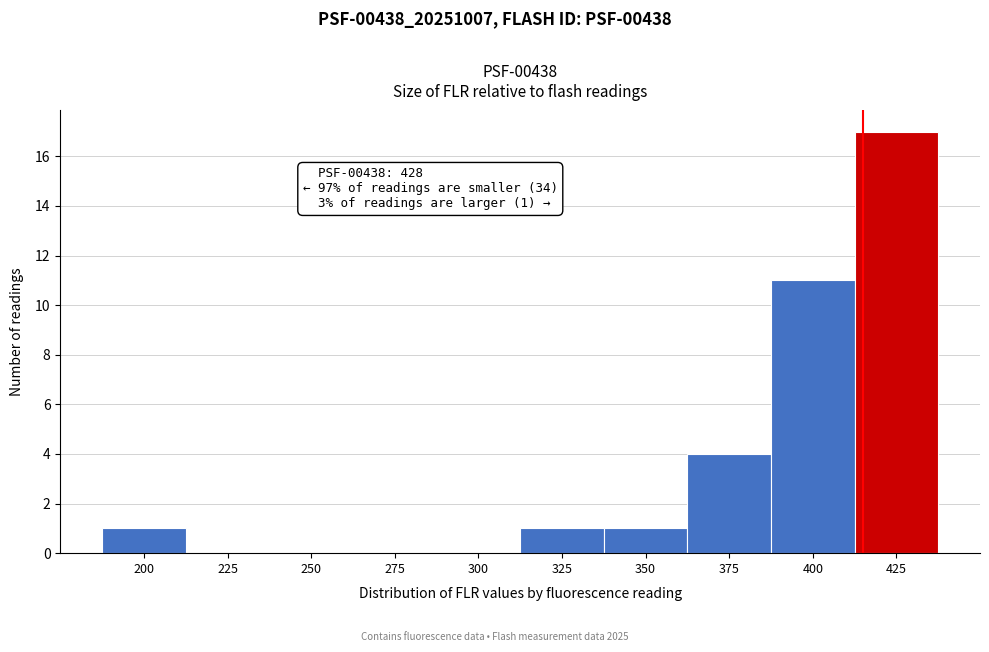

Reading left to right, list all the values displayed in this chart.

200=1	225=0	250=0	275=0	300=0	325=1	350=1	375=4	400=11	425=17